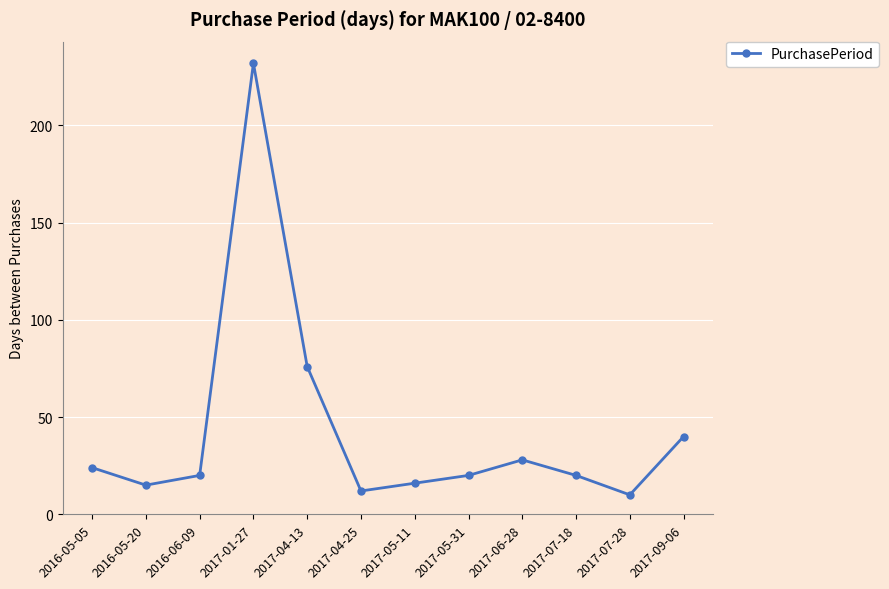

Which label corresponds to the smallest value in the chart?

2017-07-28